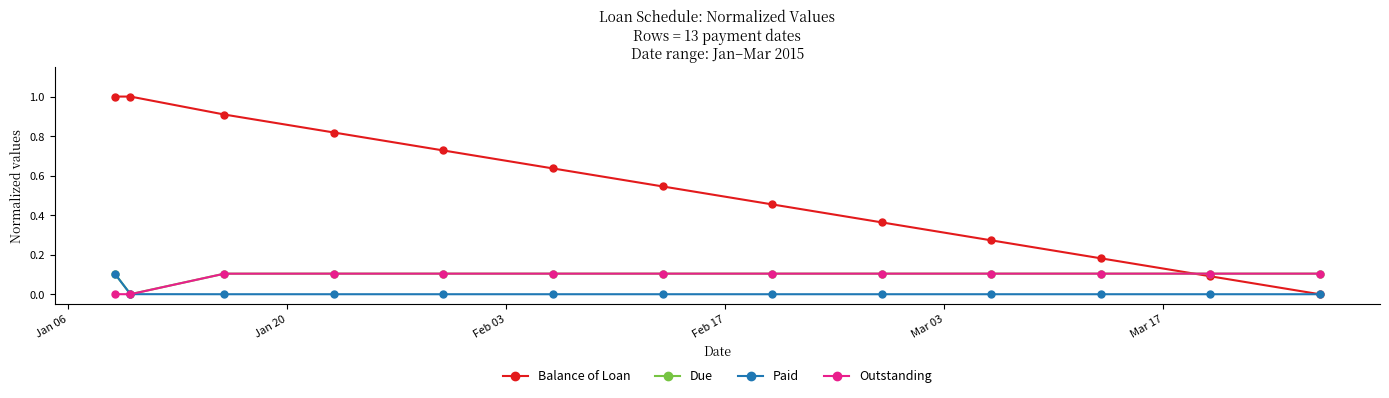

What is the value of the Outstanding point at the 5th from the left?

0.1